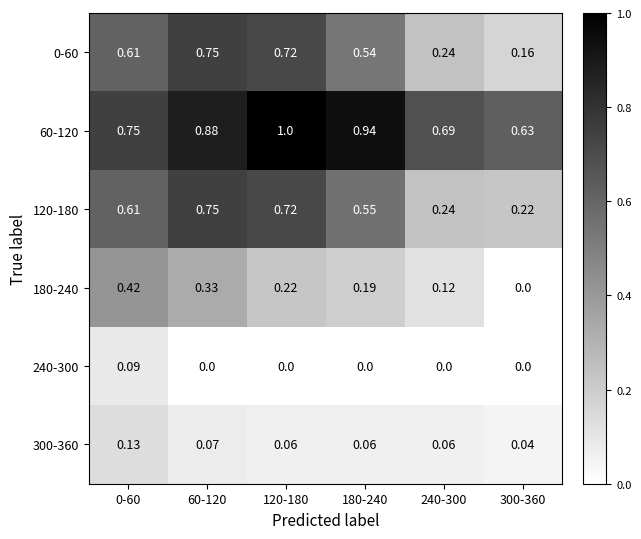

Is the value of 60-120 at 240-300 greater than the value of 0-60 at 240-300?

Yes